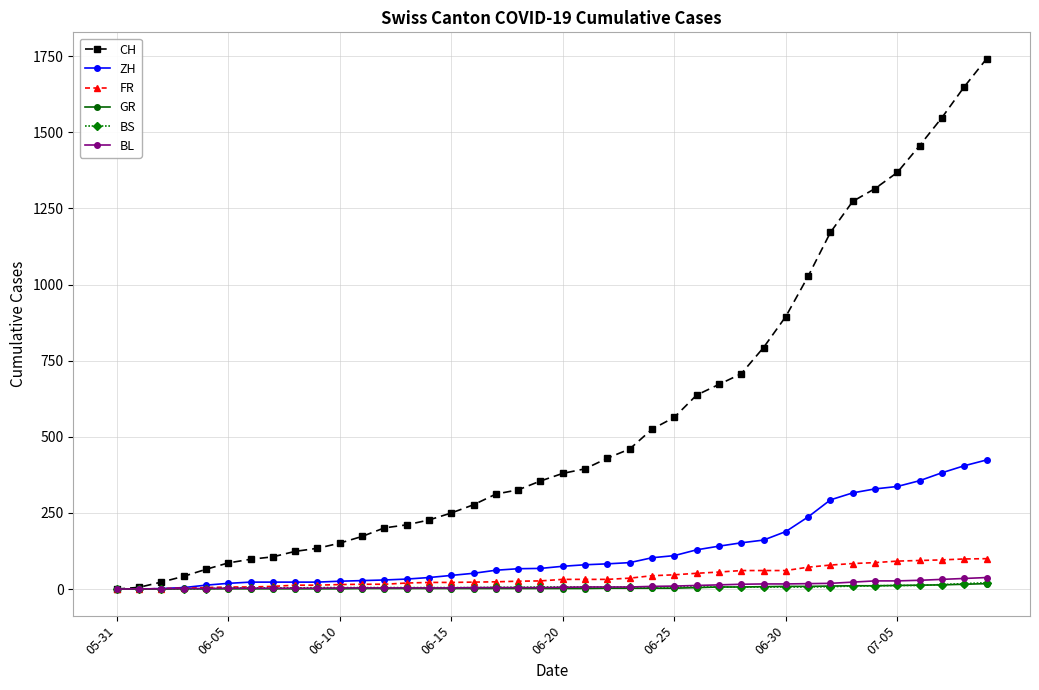

What is the difference between the maximum and minimum values in the BS series?

21